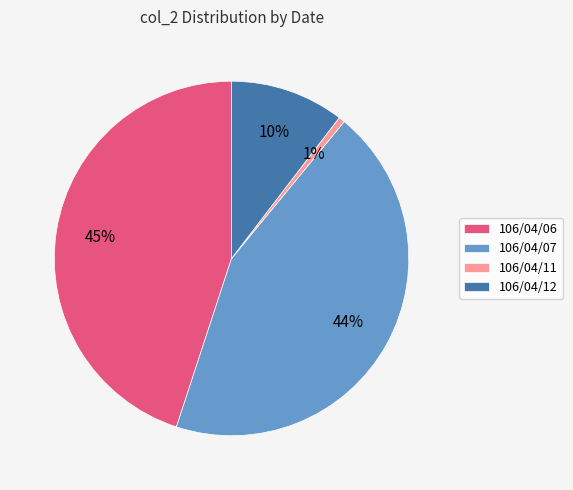

Combined, do 106/04/06 and 106/04/11 account for over 50%?

No